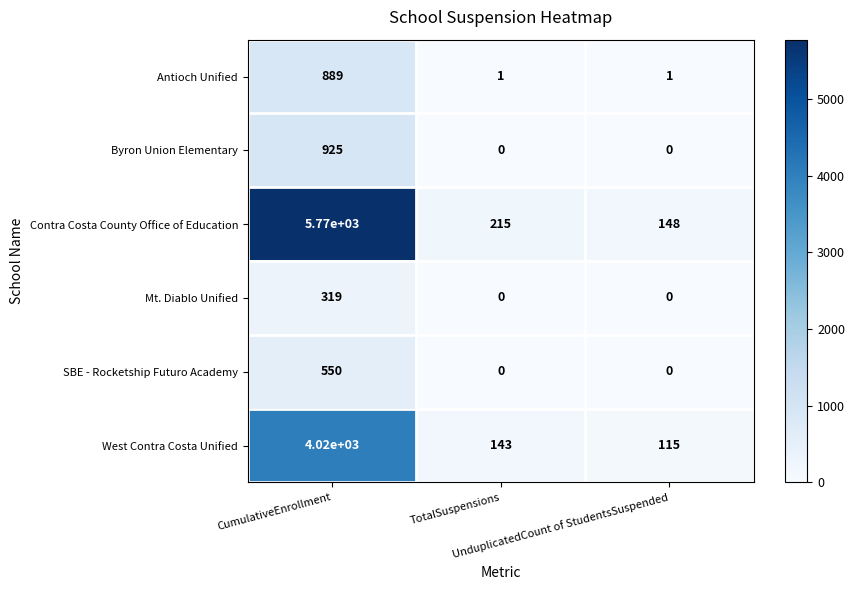

How many SBE - Rocketship Futuro Academy values are between 0 and 550?

3